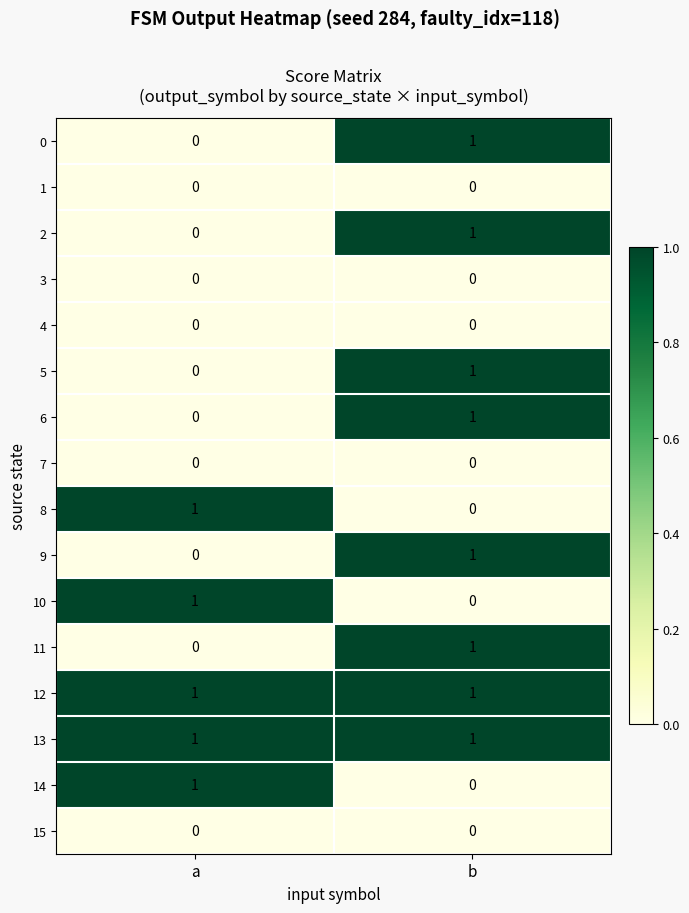

How many values in 6 are above zero?

1